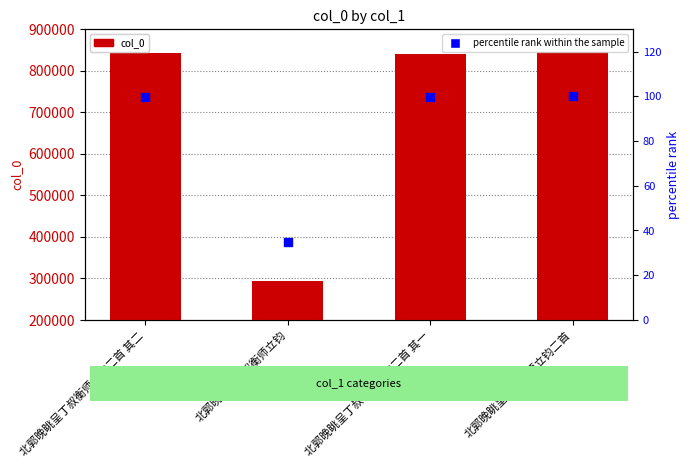

Which series has the largest Y range (max minus min)?

col_0